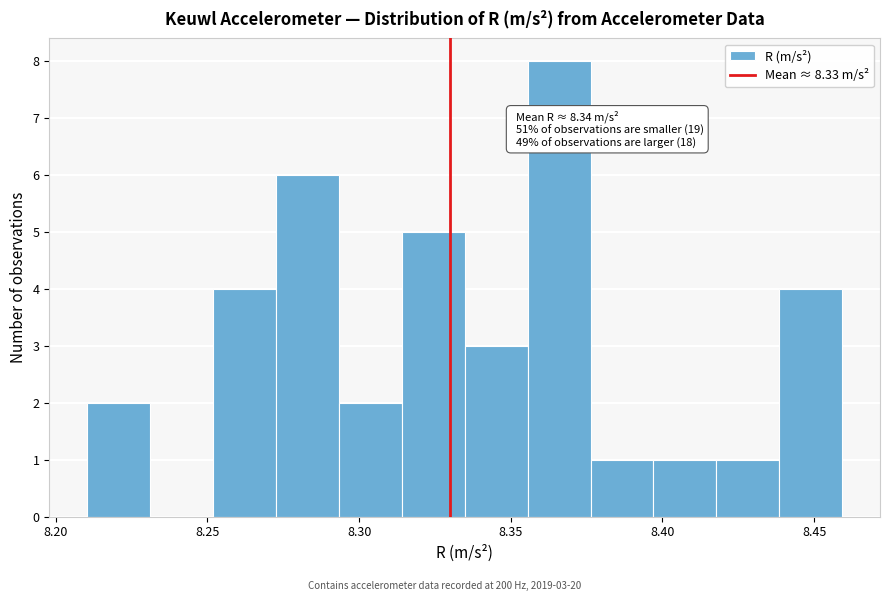

Which range on the x-axis has the tallest bar?

8.355 to 8.375